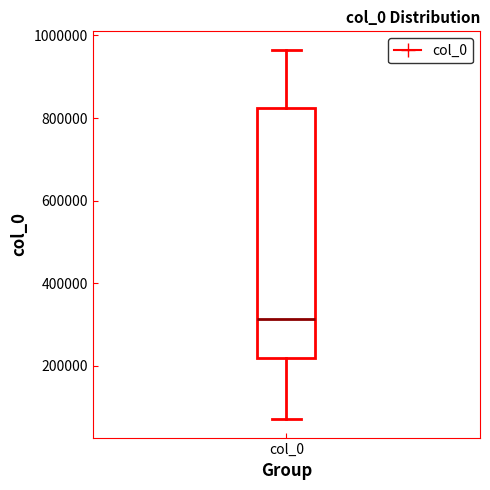

Transcribe this box plot: give where the median line is, the range the box spans, and where the two whiskers end, as read against the y-axis. The values are not printed on the chart, so give them approximately, as read against the axis.

median 320000, box 220000 to 820000, whiskers 80000 to 960000